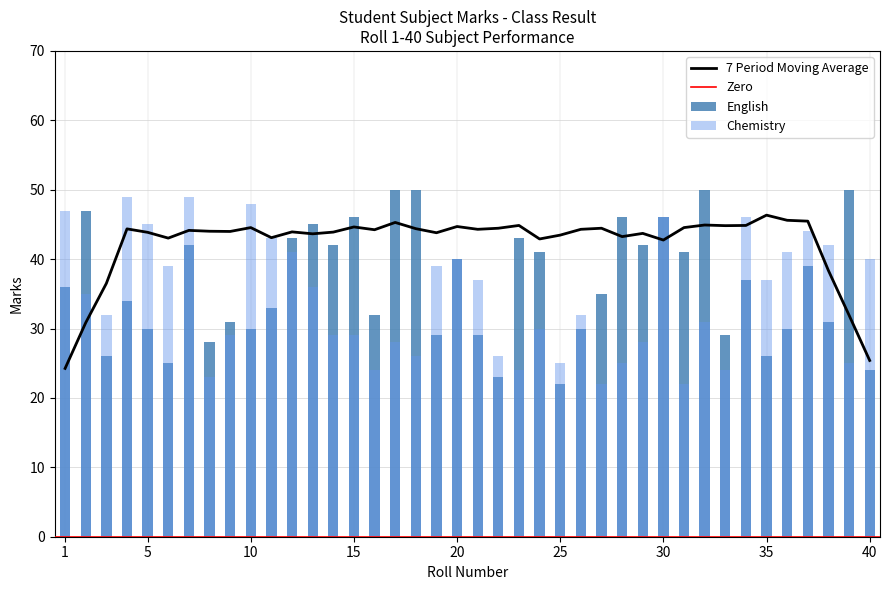

What is the value of the English bar at the 36th from the left?

30